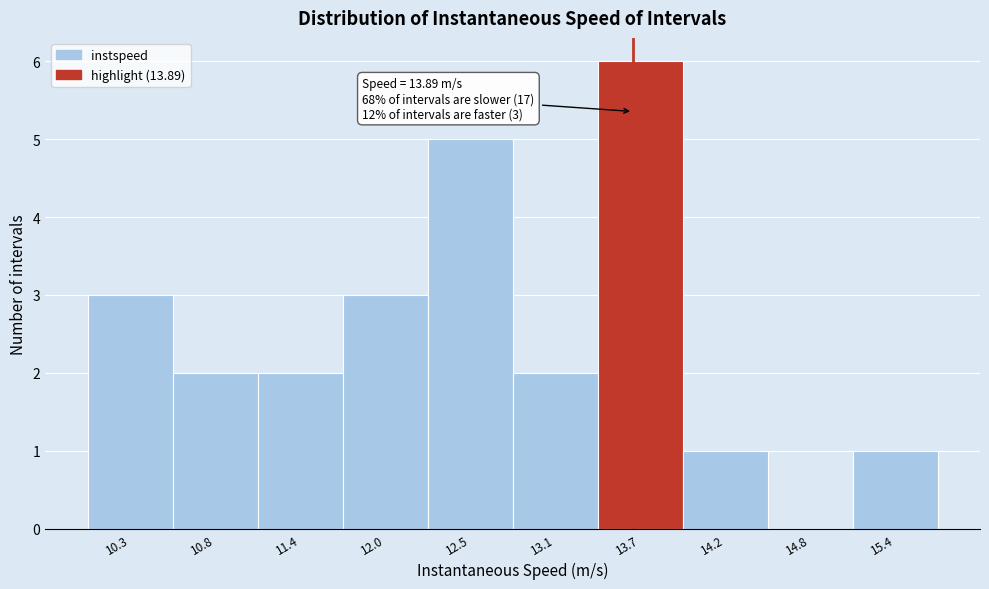

Reading right to left, transcribe all the data shown in this chart.

15.4=1	14.8=0	14.2=1	13.7=6	13.1=2	12.5=5	12.0=3	11.4=2	10.8=2	10.3=3